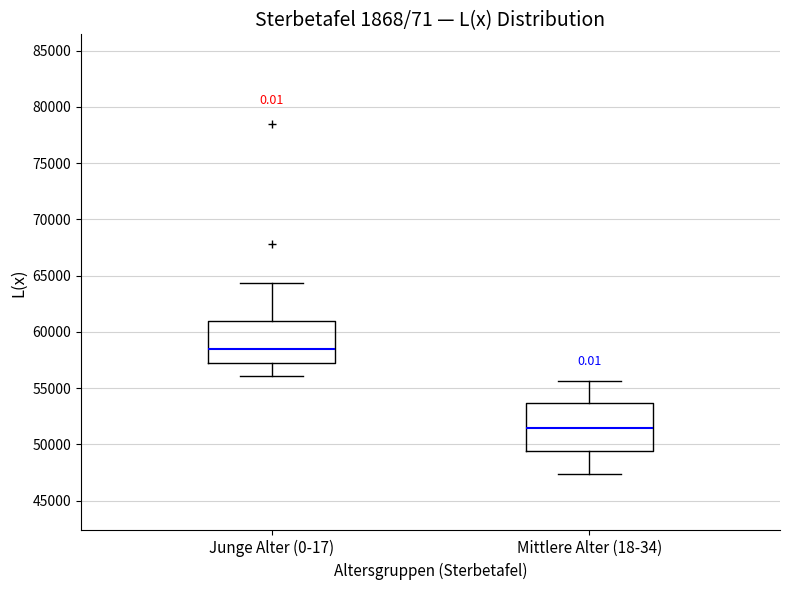

Which box's median line is the lowest?

Mittlere Alter (18-34)